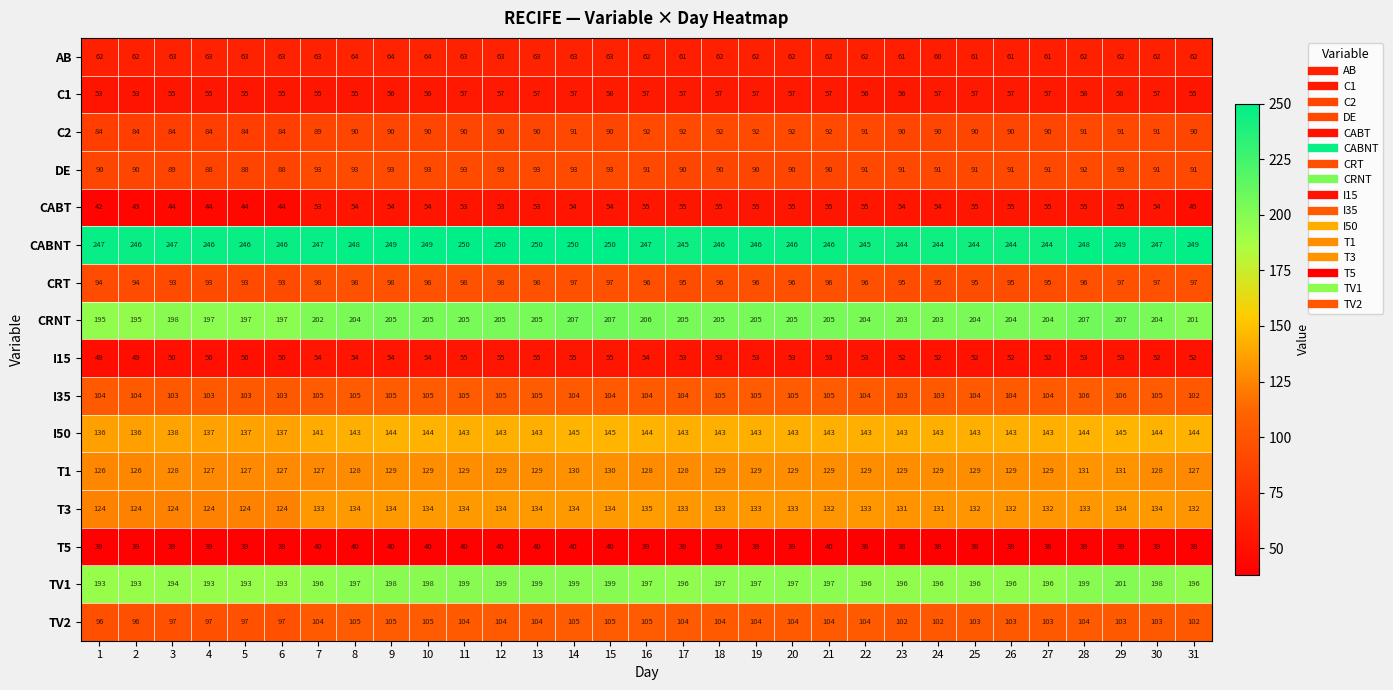

What is the minimum value shown in the chart?

38